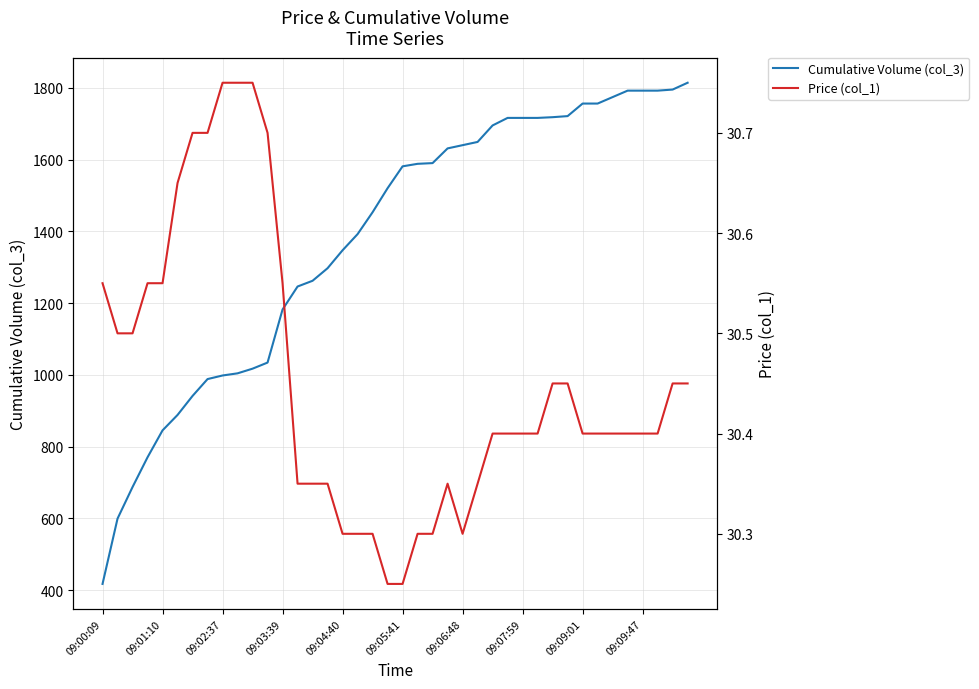

Reading left to right, what are all the values shown in this chart?

Cumulative Volume (col_3): 417.0	599.0	687.0	770.0	845.0	888.0	941.0	988.0	998.0	1004.0	1017.0	1034.0	1182.0	1246.0	1262.0	1297.0	1347.0	1392.0	1453.0	1520.0	1581.0	1588.0	1590.0	1631.0	1640.0	1649.0	1695.0	1716.0	1716.0	1716.0	1718.0	1721.0	1756.0	1756.0	1774.0	1792.0	1792.0	1792.0	1795.0	1814.0
Price (col_1): 30.6	30.5	30.5	30.6	30.6	30.6	30.7	30.7	30.8	30.8	30.8	30.7	30.6	30.4	30.4	30.4	30.3	30.3	30.3	30.2	30.2	30.3	30.3	30.4	30.3	30.4	30.4	30.4	30.4	30.4	30.4	30.4	30.4	30.4	30.4	30.4	30.4	30.4	30.4	30.4